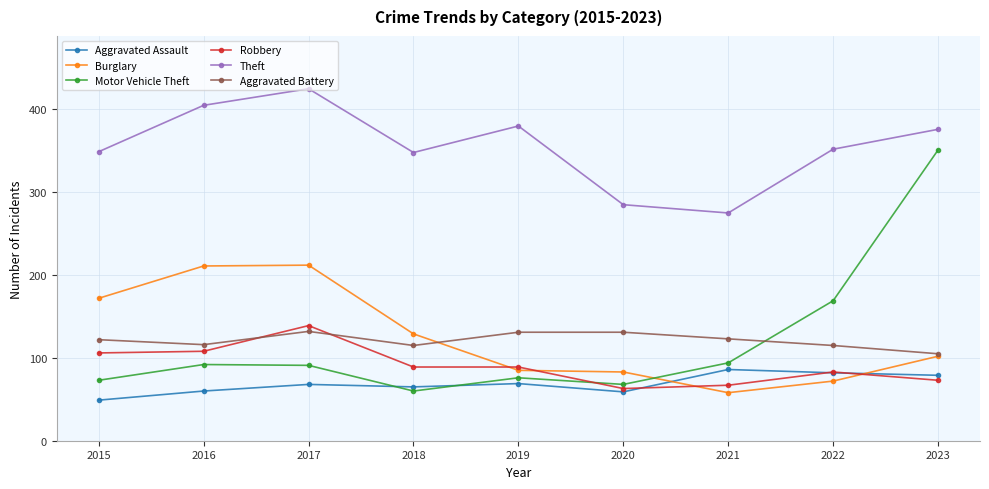

How many data points does each series have?

9